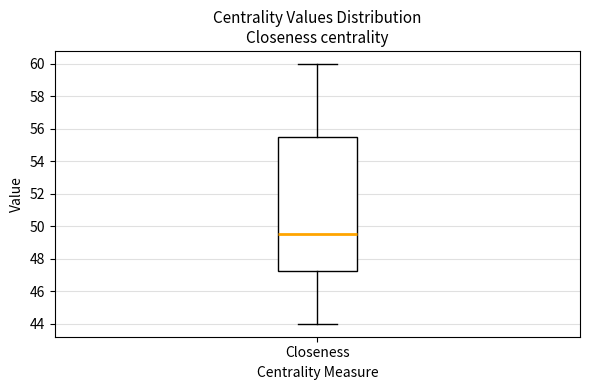

Read this box plot against the y-axis: the position of the median line, the range covered by the box, and the ends of both whiskers. The values are not printed on the chart, so give them approximately, as read against the axis.

median 49.6, box 47.2 to 55.6, whiskers 44.0 to 60.0